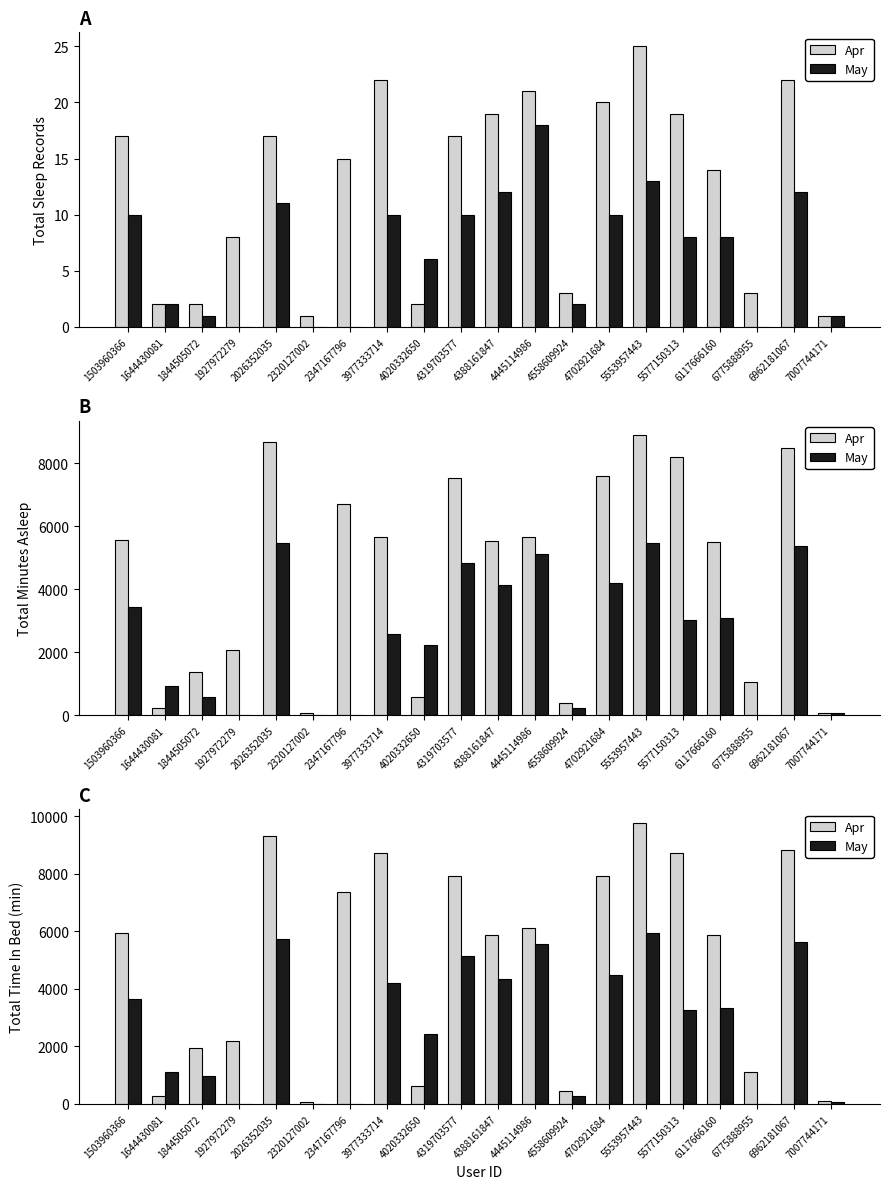

At 1503960366, list the series in order from largest to smallest.

Apr, May